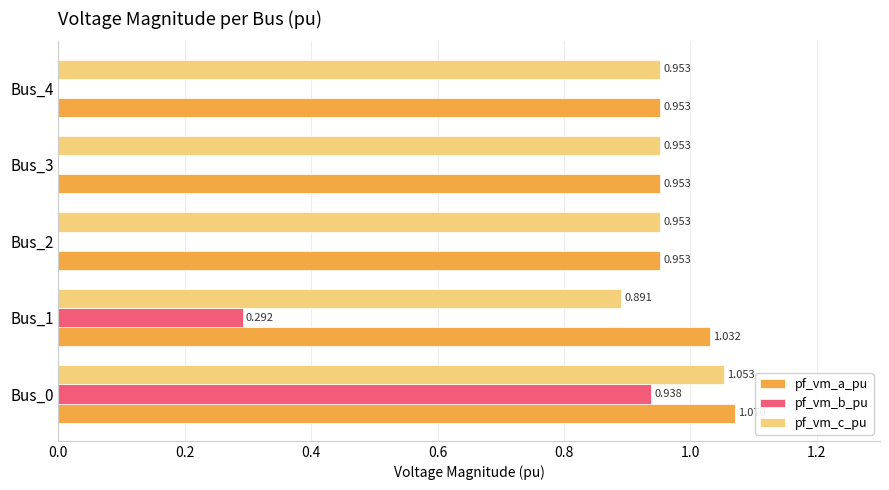

Between Bus_0 and Bus_4, which series saw the biggest shift?

pf_vm_b_pu